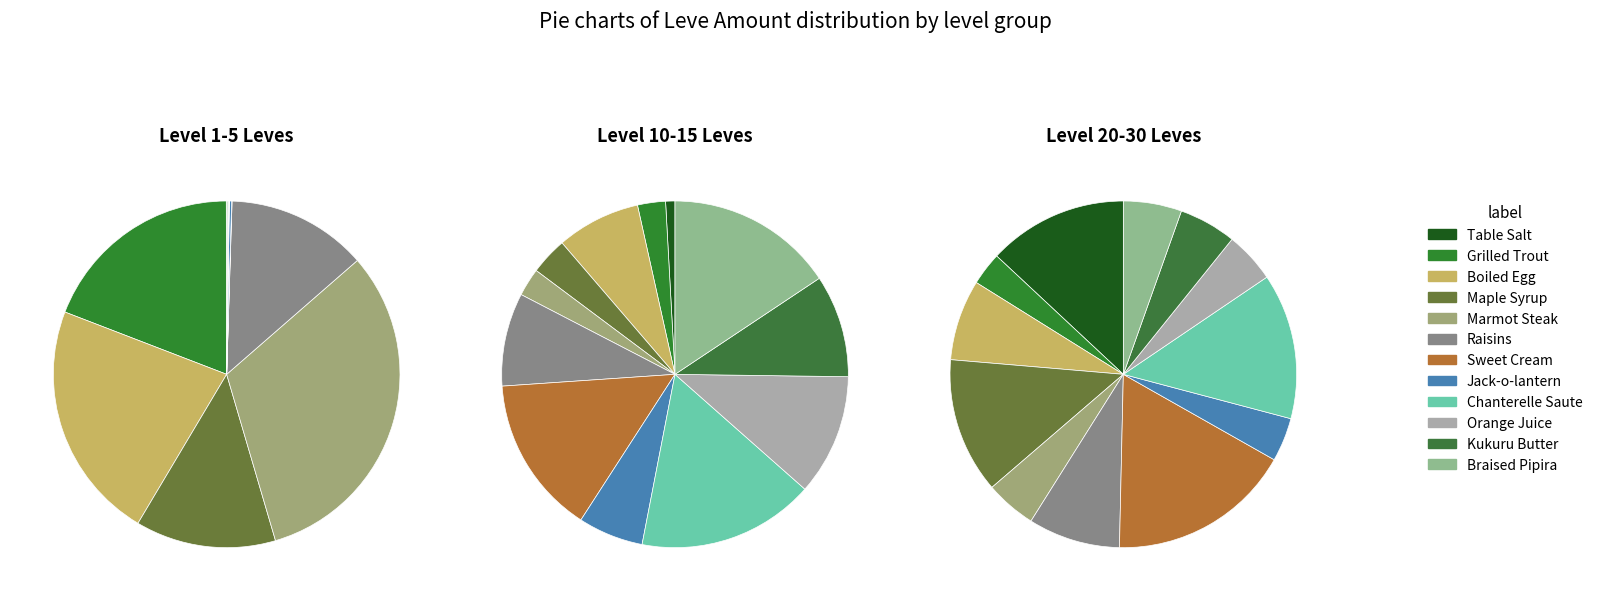

Rank the categories by Leve Amount 4 value from lowest to highest.

Jack-o-lantern, Grilled Trout, Braised Pipira, Marmot Steak, Maple Syrup, Table Salt, Orange Juice, Boiled Egg, Kukuru Butter, Sweet Cream, Chanterelle Saute, Raisins